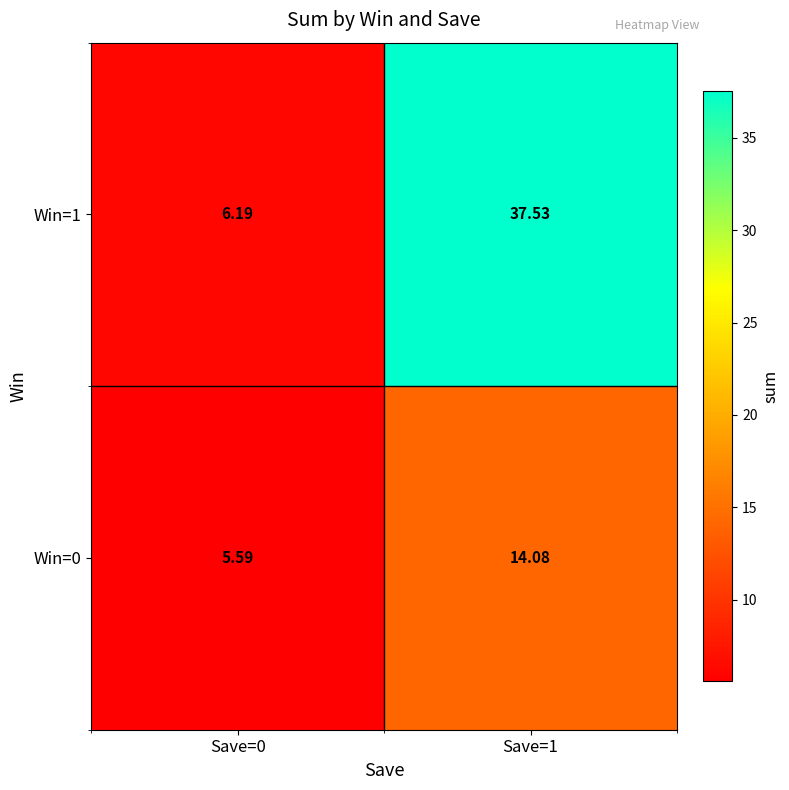

Is the value of Win=1 at Save=1 greater than the value of Win=0 at Save=0?

Yes